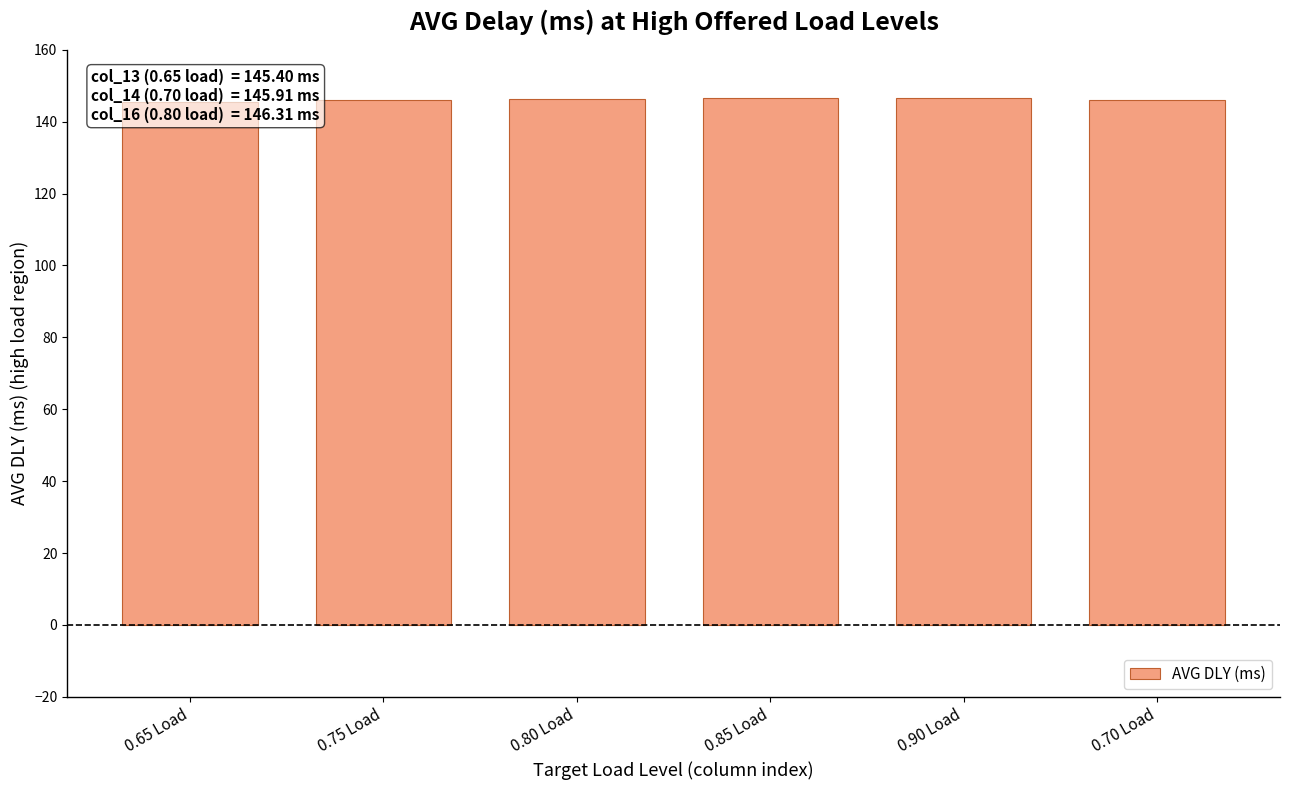

List the labels in order of value, smallest first.

0.65 Load, 0.70 Load, 0.75 Load, 0.80 Load, 0.85 Load, 0.90 Load